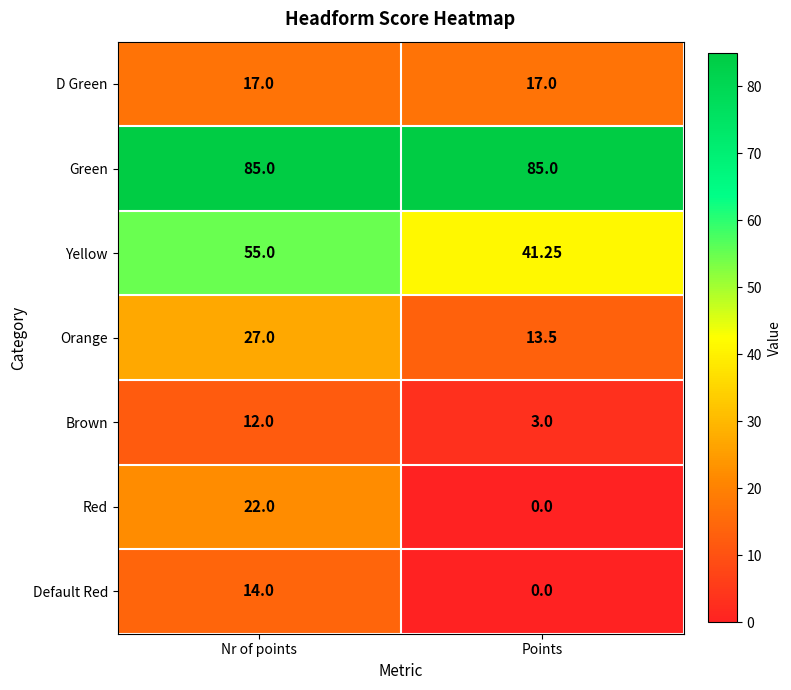

What is the total value across all series at Nr of points?

232.0